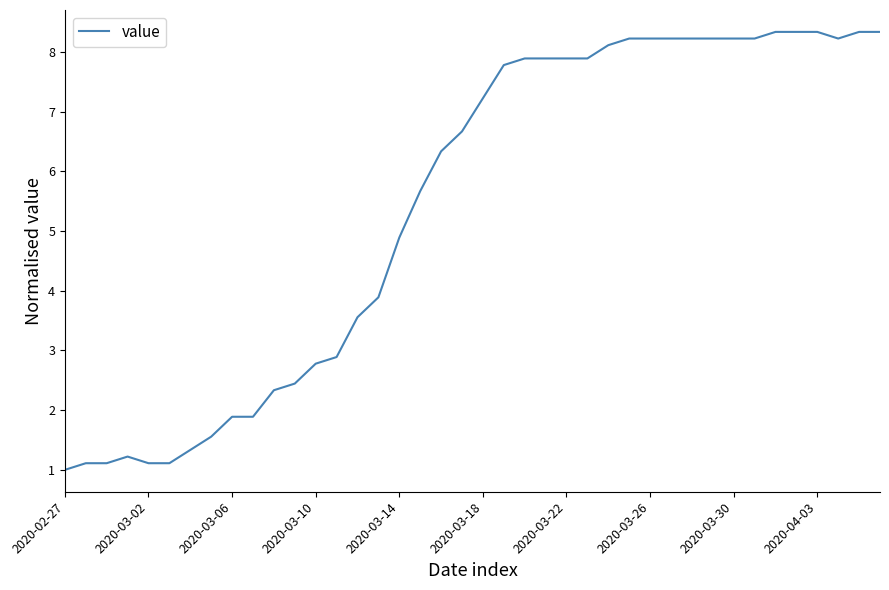

What is the greatest value displayed?

8.3